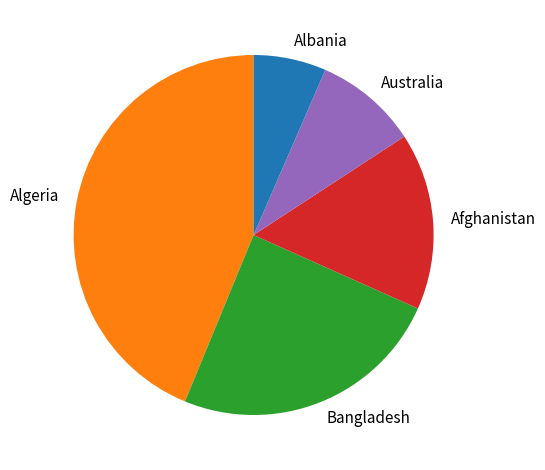

Which has a higher value, Bangladesh or Afghanistan?

Bangladesh